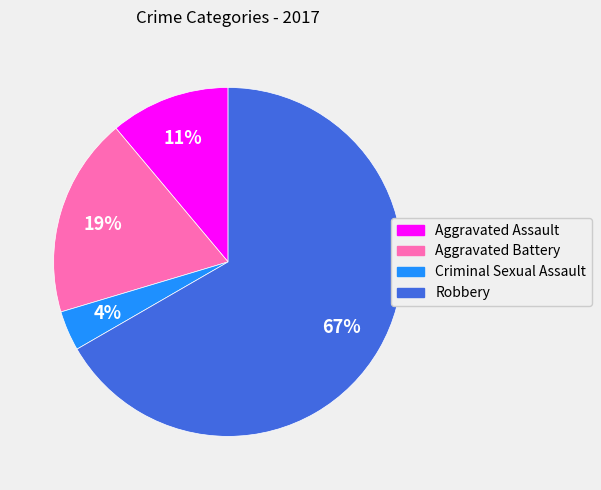

Rank the categories by value from lowest to highest.

Criminal Sexual Assault, Aggravated Assault, Aggravated Battery, Robbery